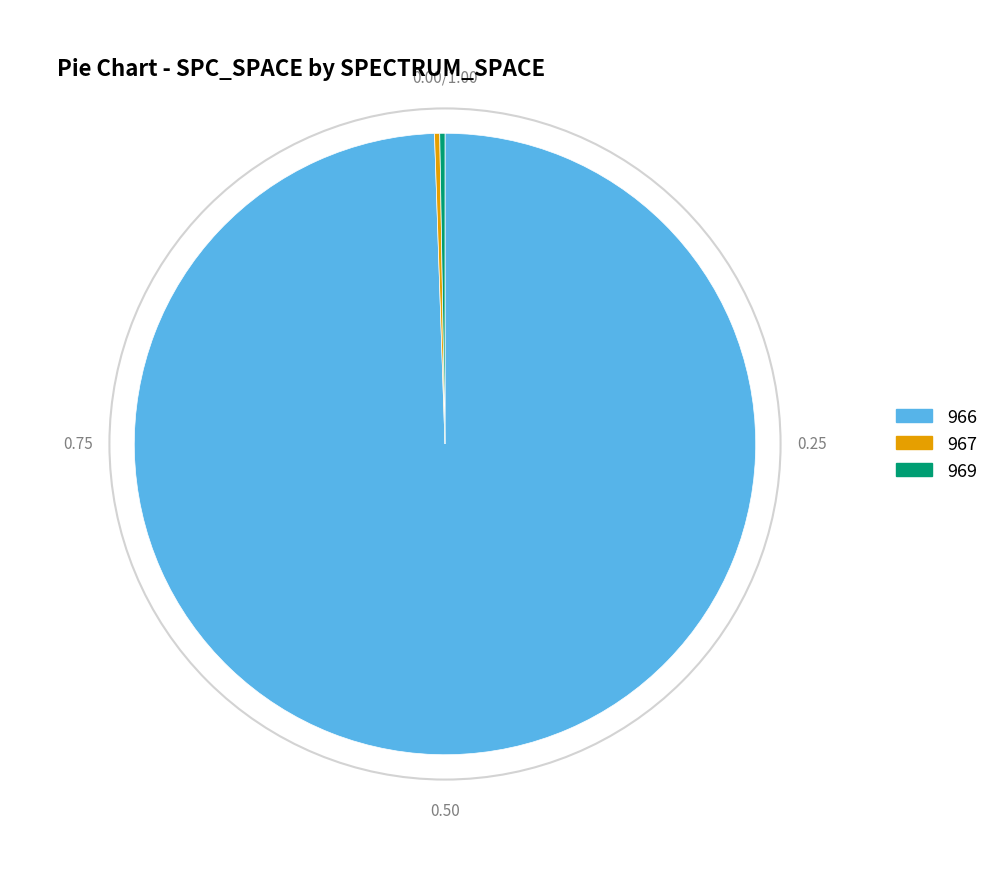

Is there a majority slice in this chart?

Yes